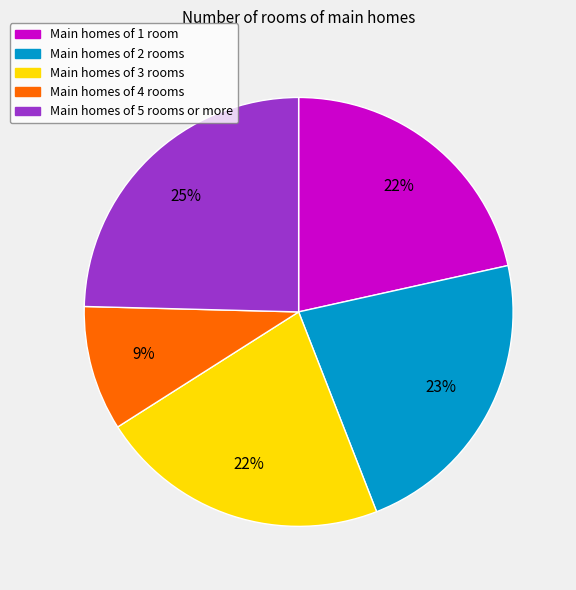

Is there any slice that represents more than half of the pie?

No